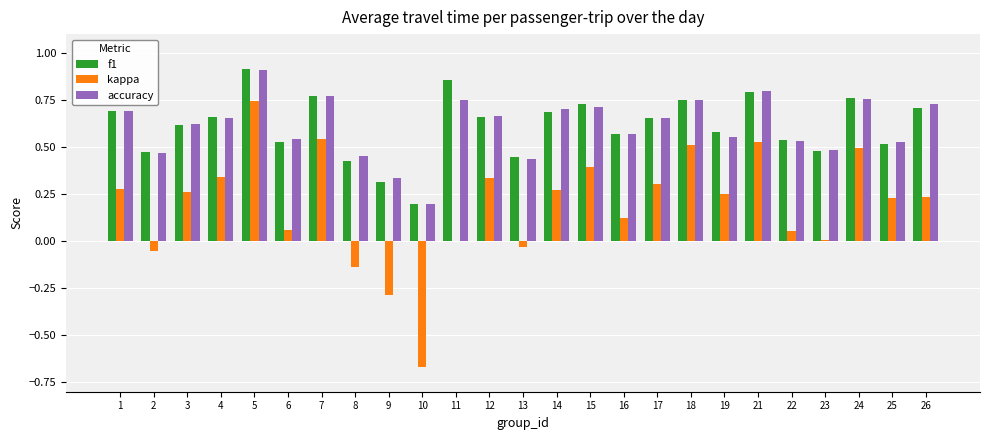

Which category has the highest value in the accuracy series?

5